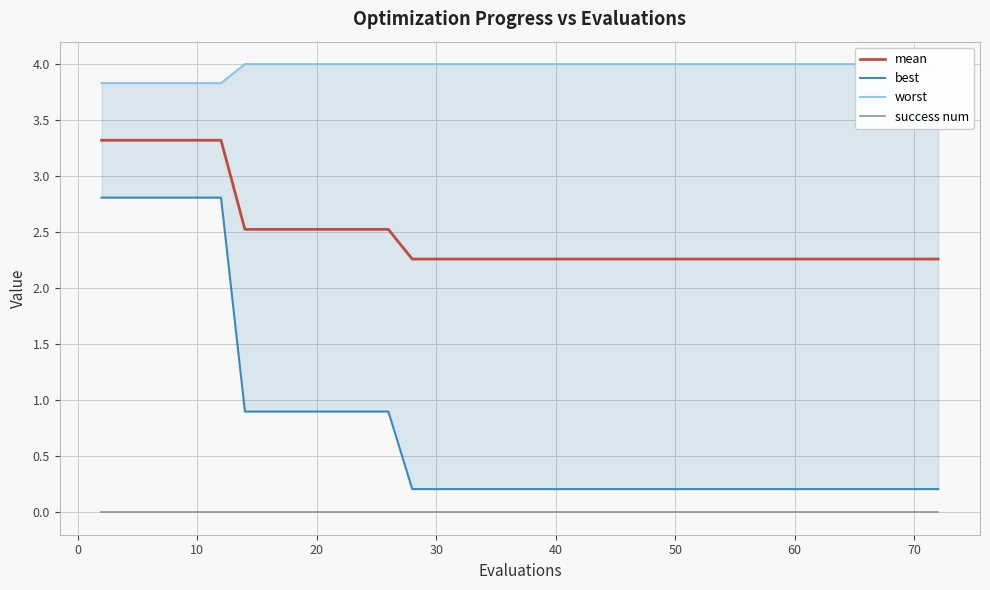

True or false: success num and best intersect in this chart.

False